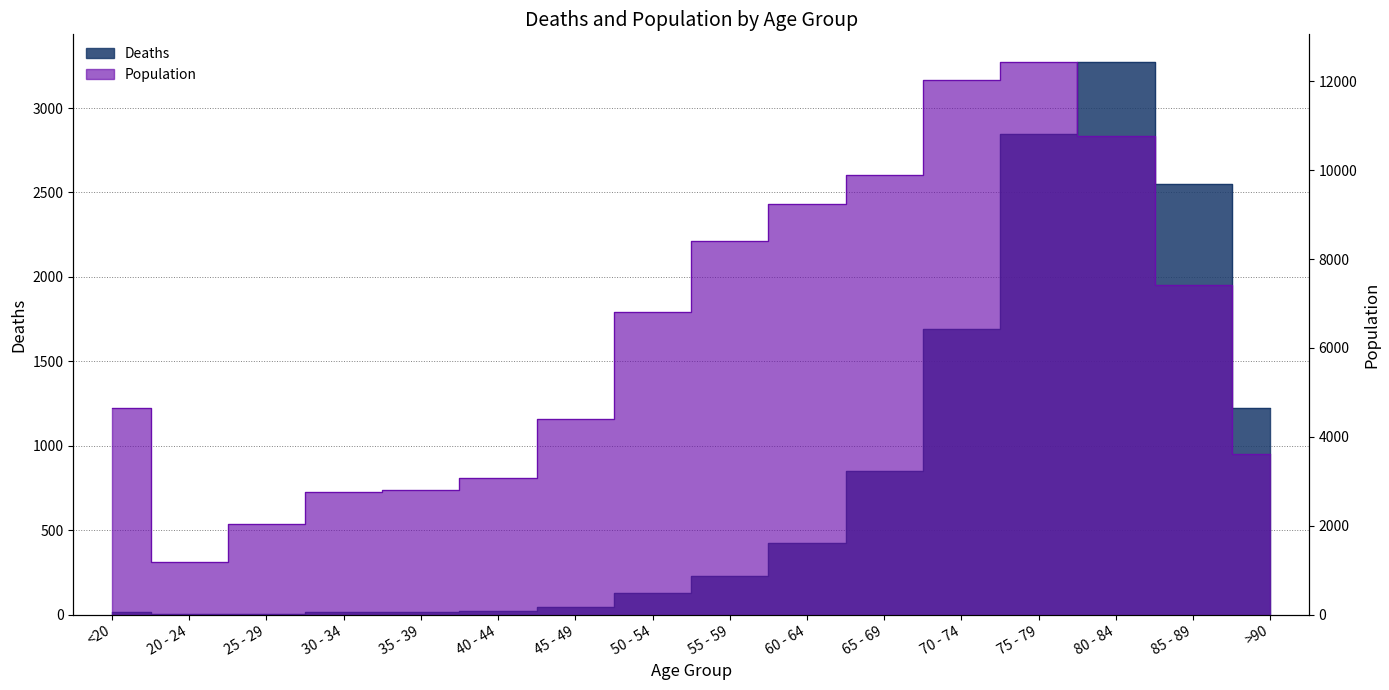

Is the value of Deaths at 35 - 39 greater than the value of Population at 75 - 79?

No